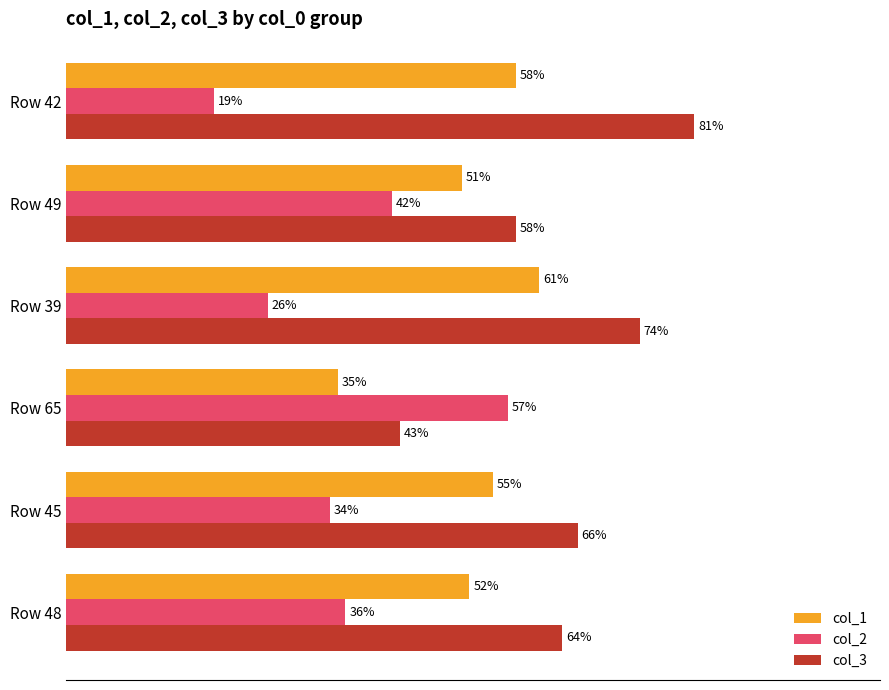

Which series has the largest total across all categories?

col_3